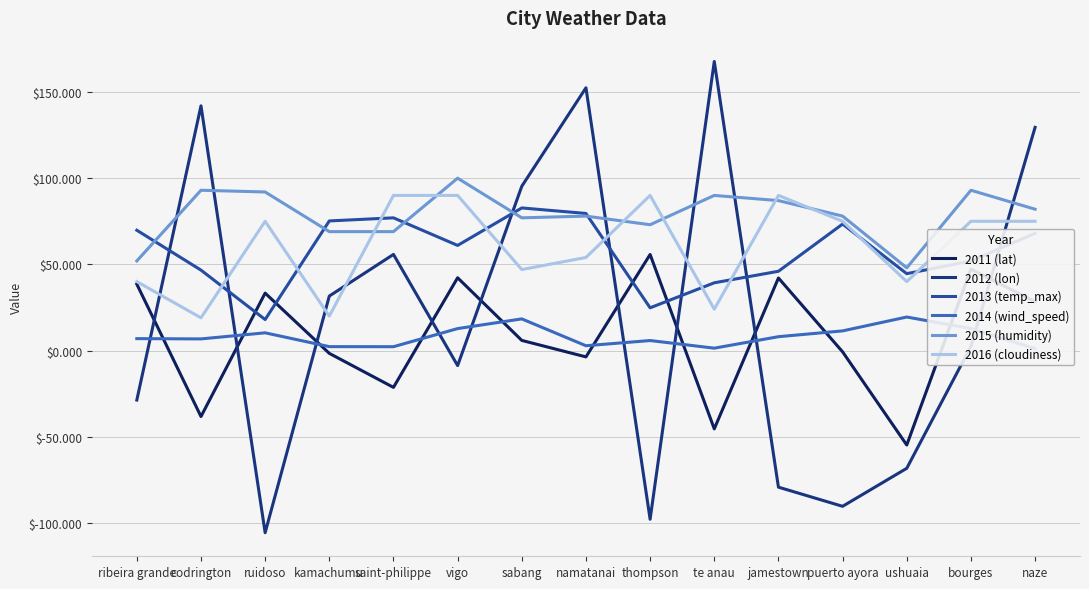

What is the approximate value of 2013 (temp_max) at ushuaia?

44.6